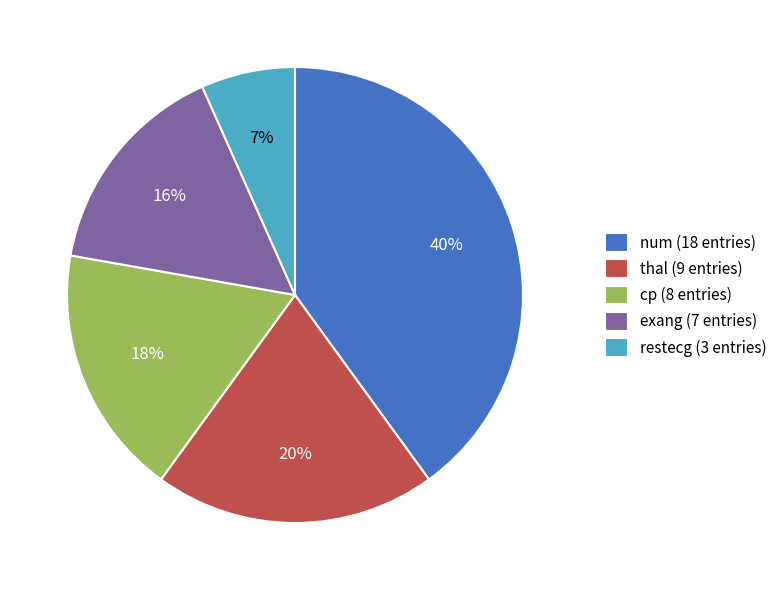

Is there a majority slice in this chart?

No